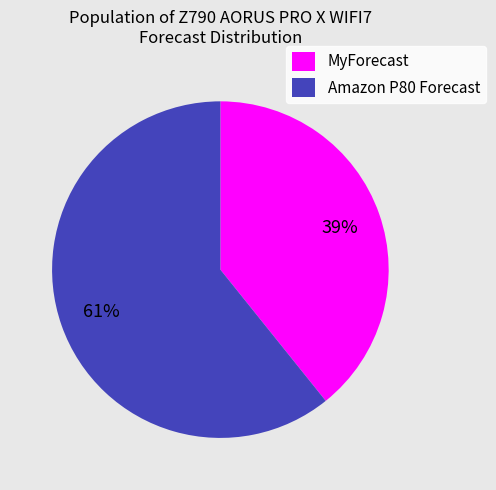

What percentage is the Amazon P80 Forecast slice, to the nearest percent?

61%